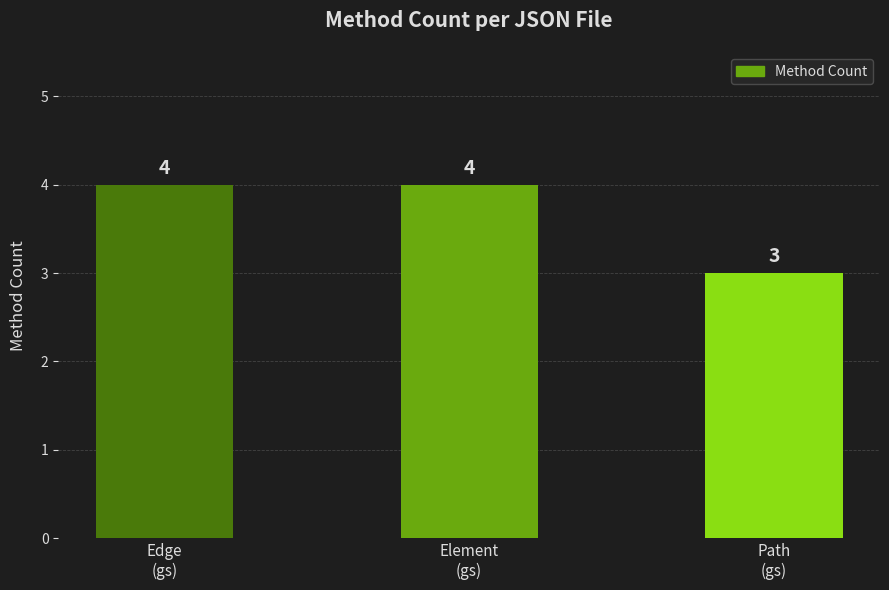

Which label corresponds to the smallest value in the chart?

Path
(gs)